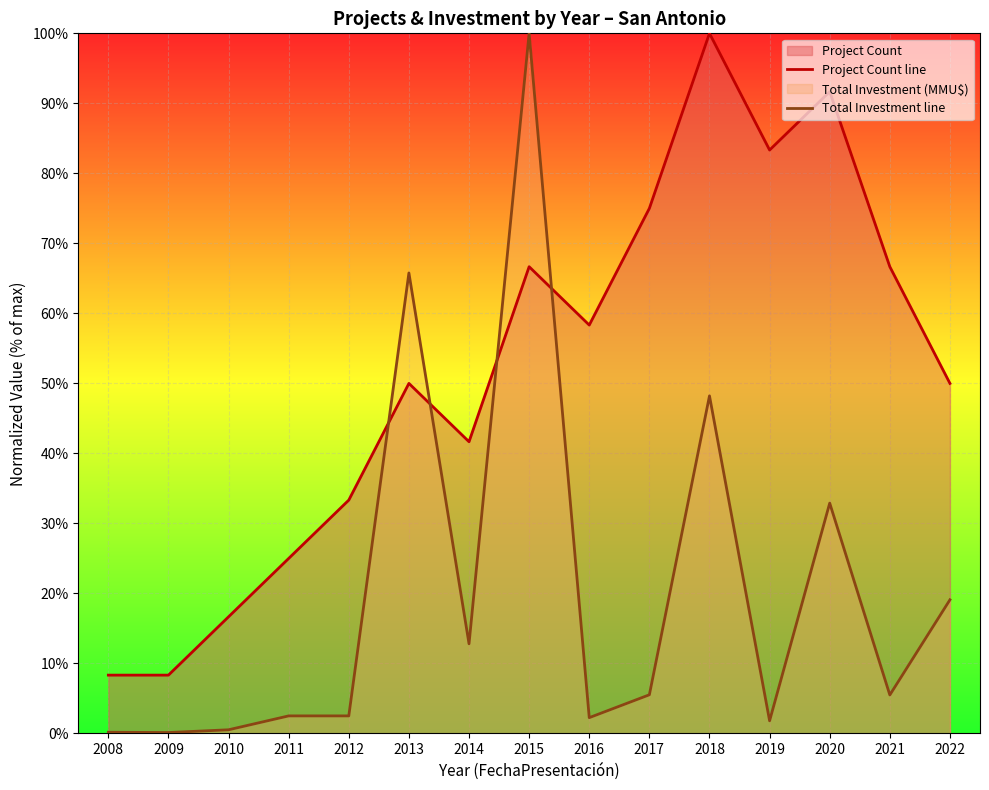

How many intersections are there between Project Count line and Total Investment line?

4